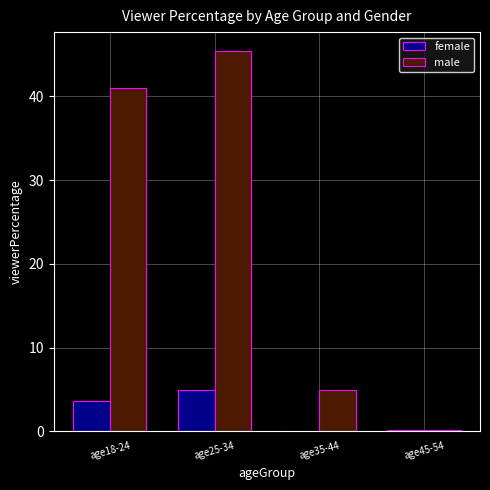

Read the female value at age25-34.

4.9